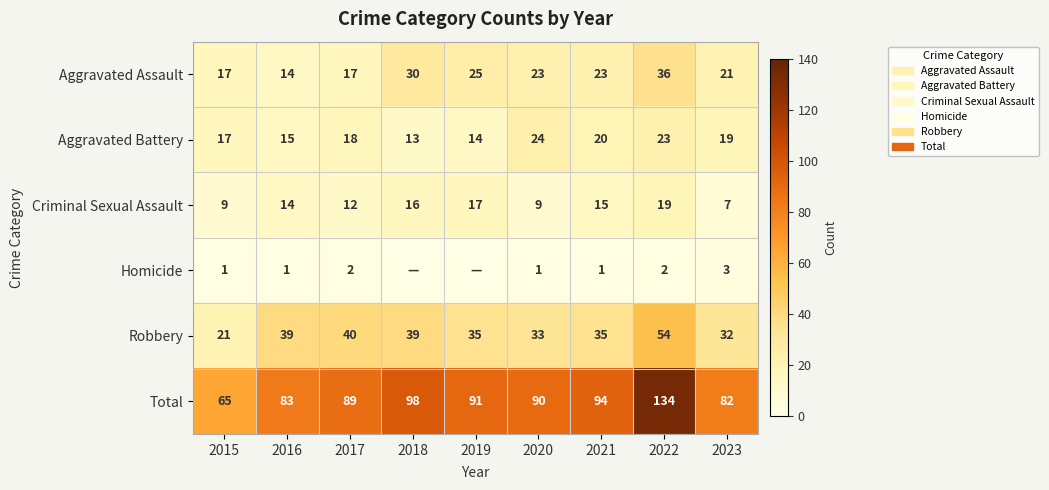

Which series changed the most between 2020 and 2021?

Criminal Sexual Assault